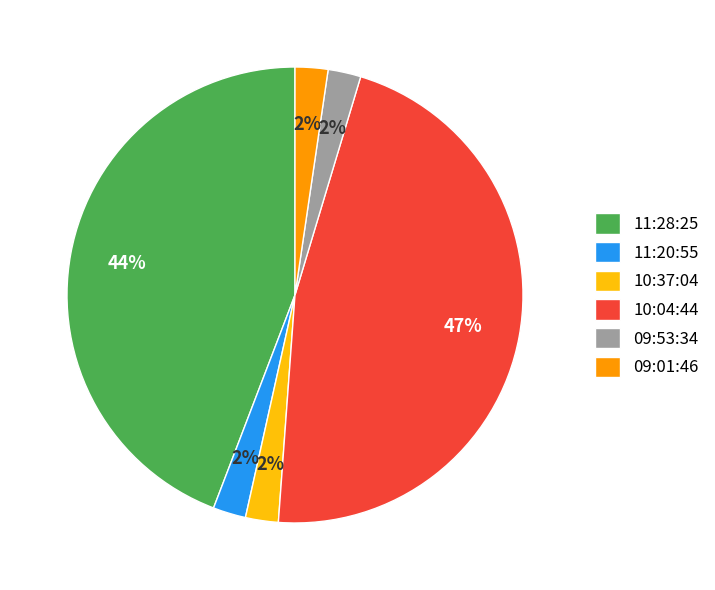

To the nearest percent, what is the average slice percentage?

17%